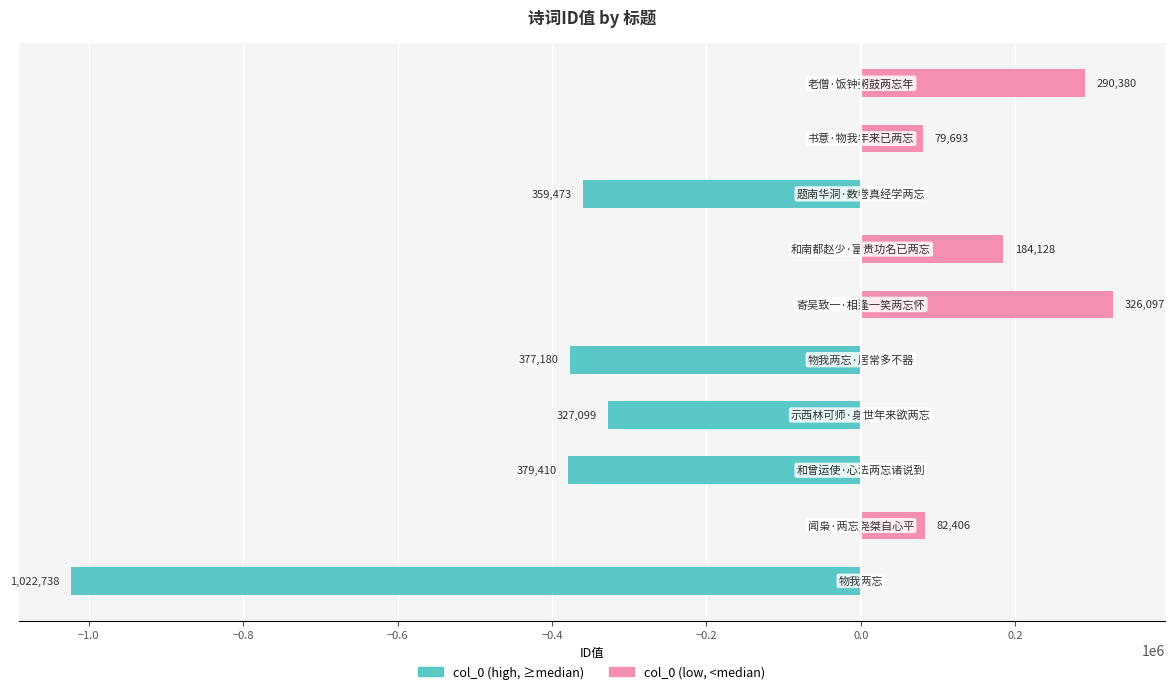

Read the col_0 (low) value at −1.0, to the nearest 50.

82400